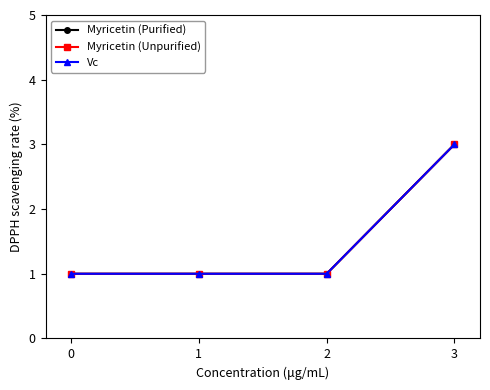

Is this an area chart (filled region under the line)?

No